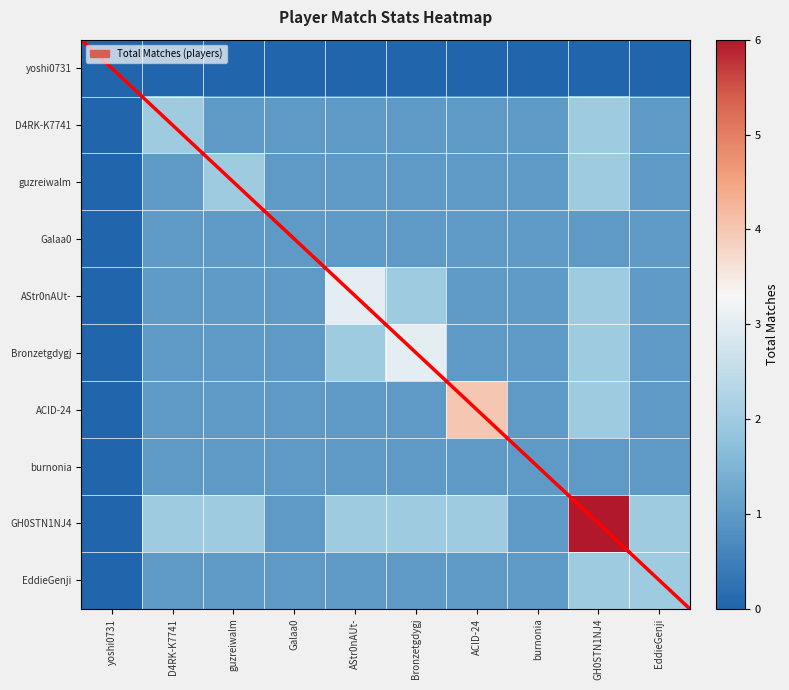

Which category has the lowest value across all series?

yoshi0731